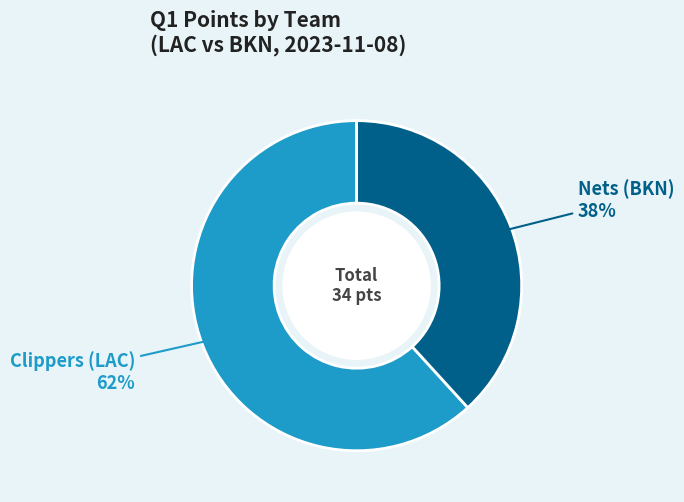

To the nearest percent, what is the difference between the Nets (BKN) and Clippers (LAC) slice percentages?

24%